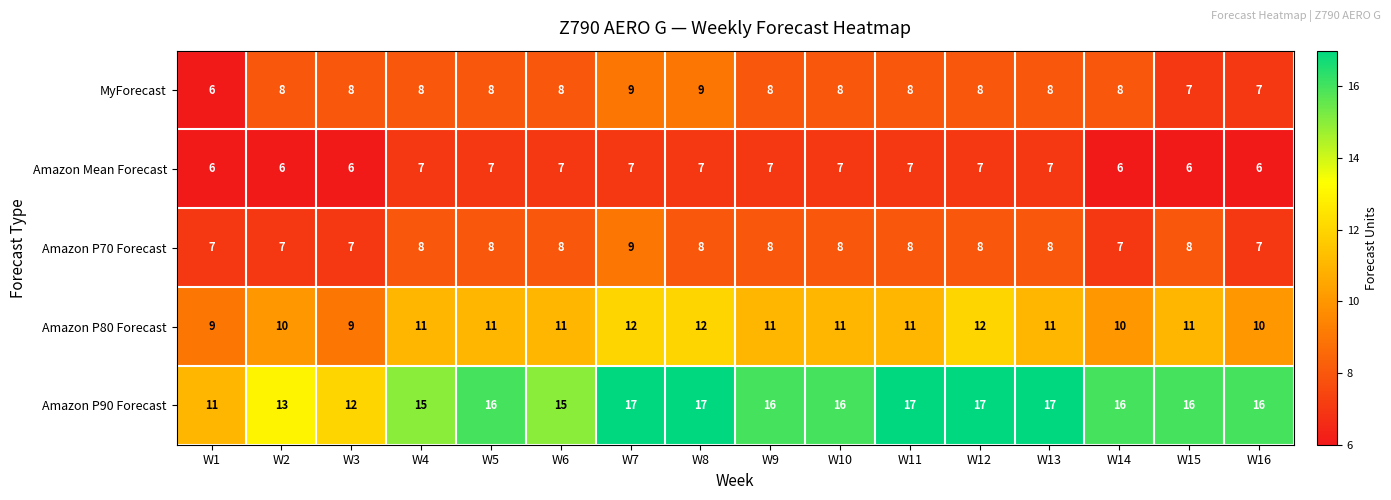

The value of Amazon P80 Forecast at W15 is 3. True or false?

False